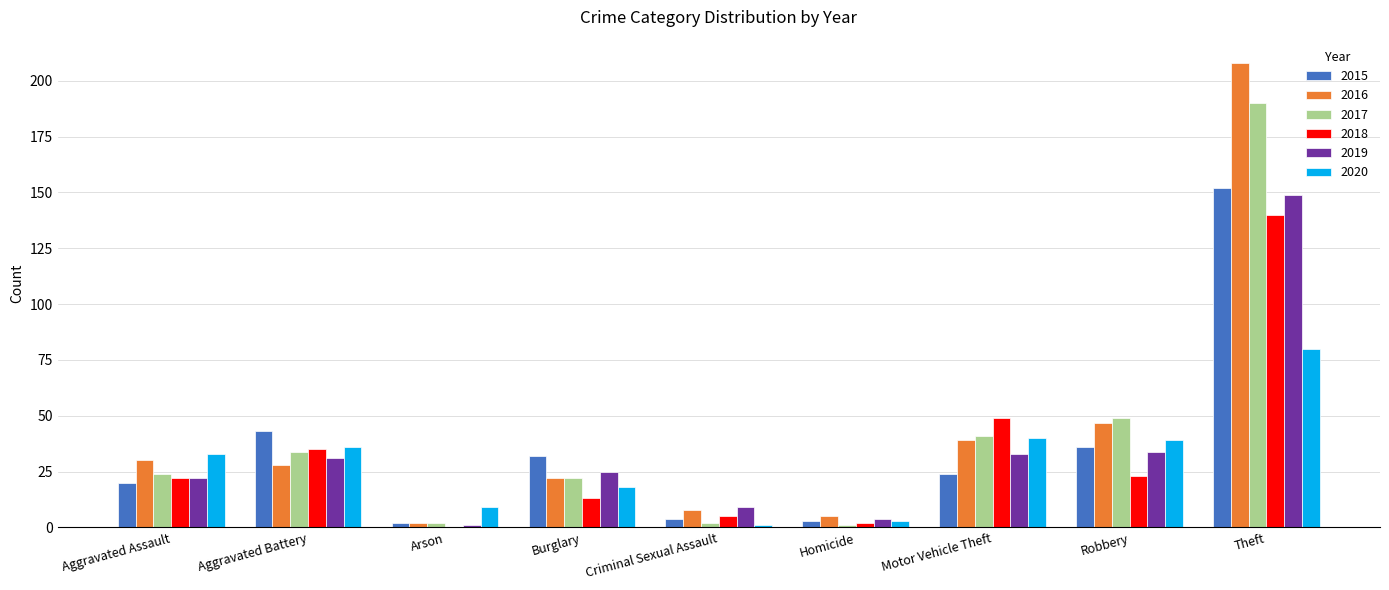

Does the chart contain stacked bars?

No